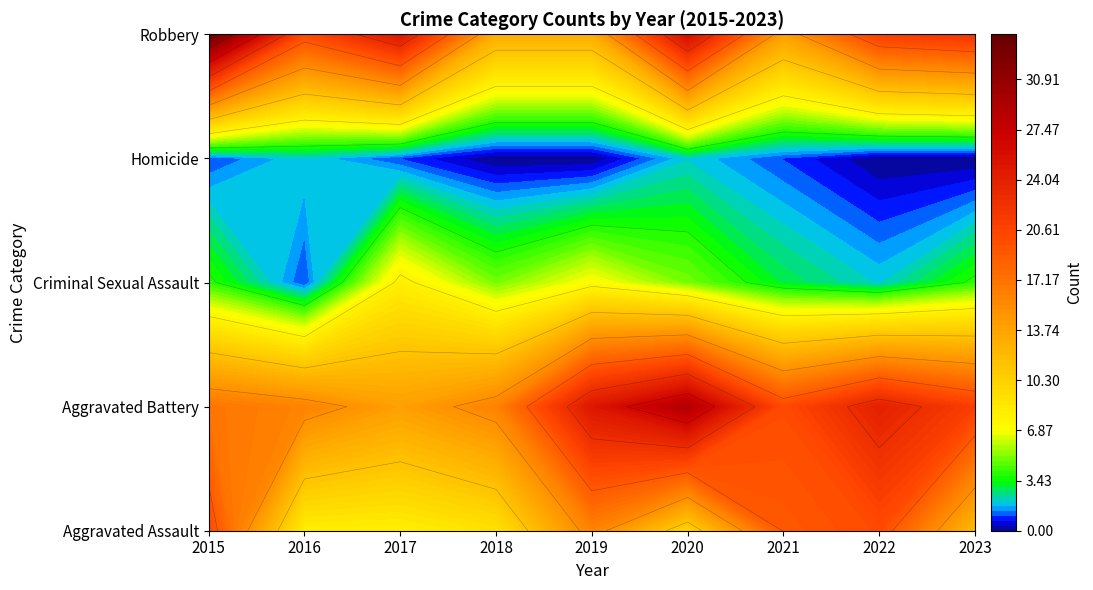

What is the difference between the maximum and minimum values in the Aggravated Assault series?

12